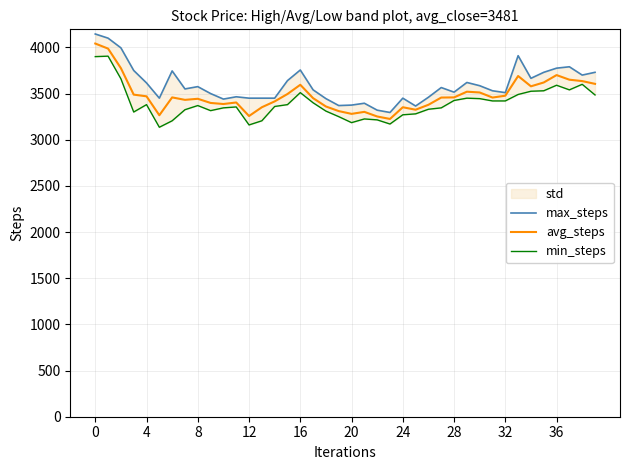

True or false: avg_steps and min_steps cross at least once.

False